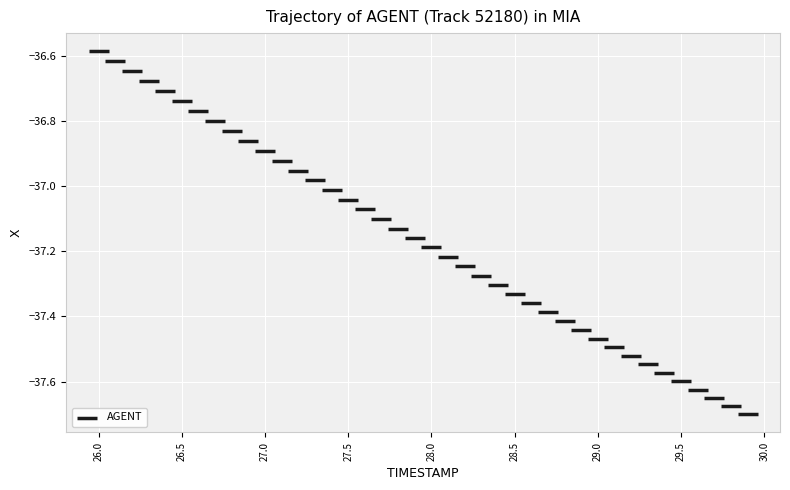

What is the range of X values (max minus min)?

3.9